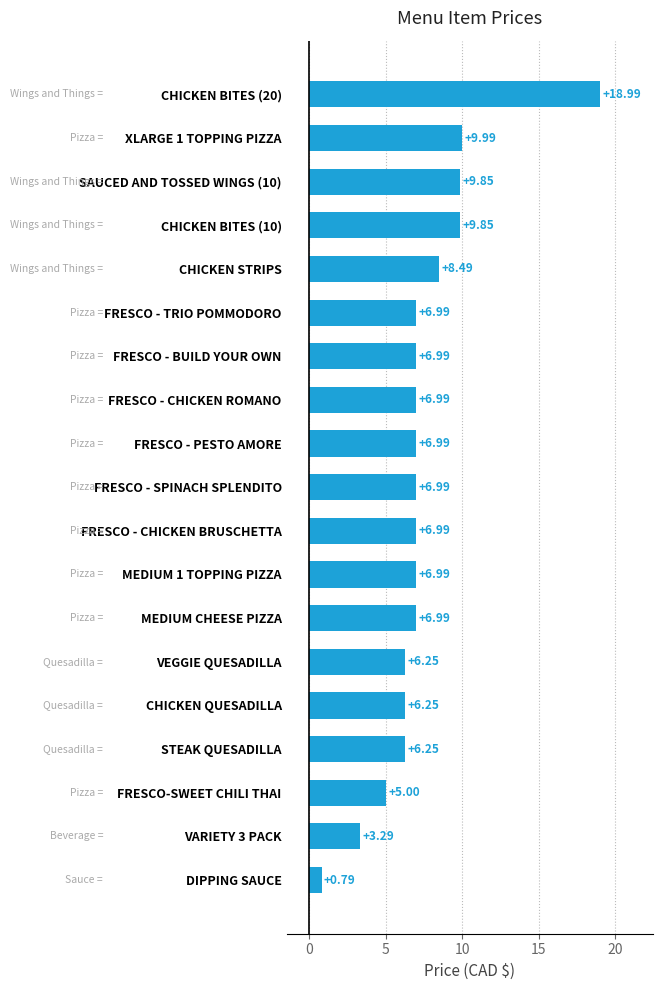

Count the number of categories in the chart.

19